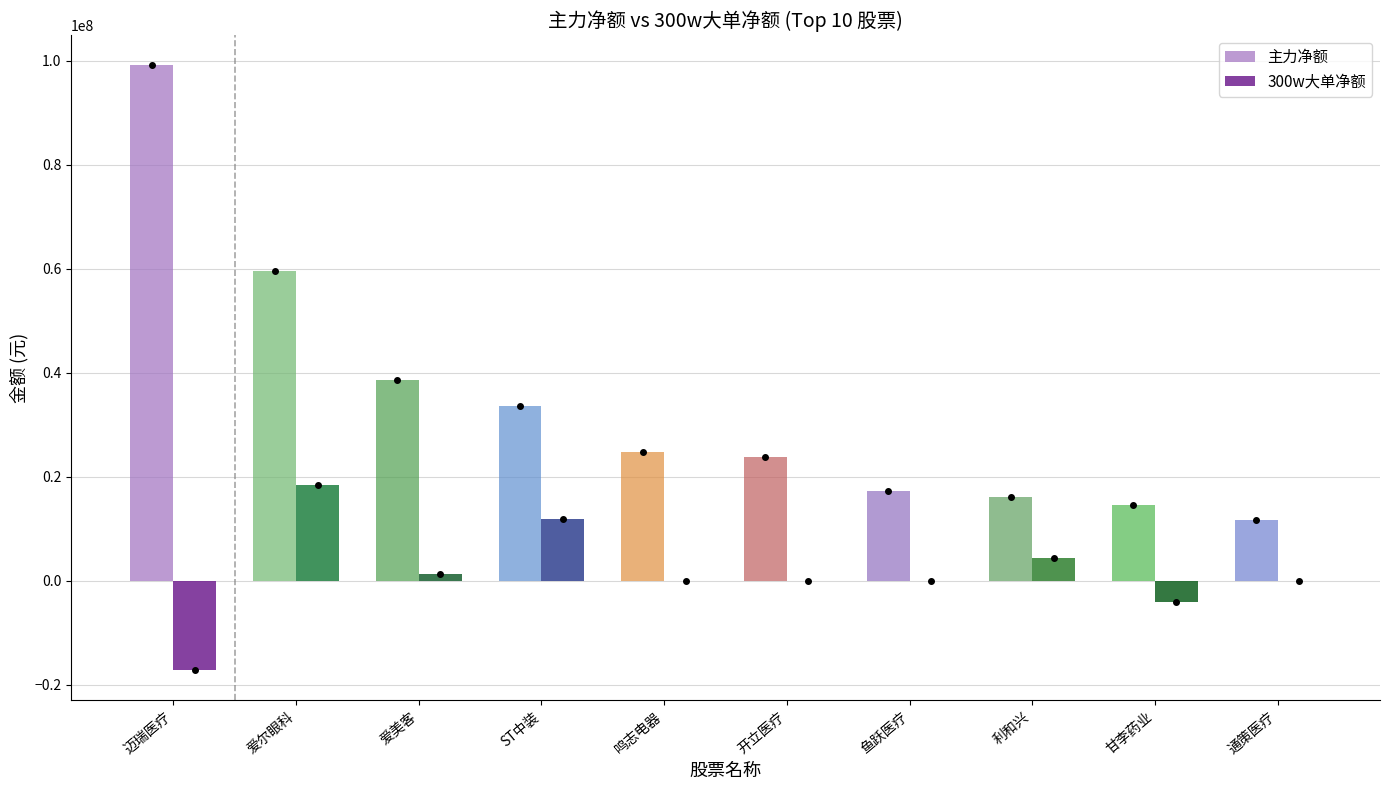

What are all the series names shown in the legend?

主力净额, 300w大单净额